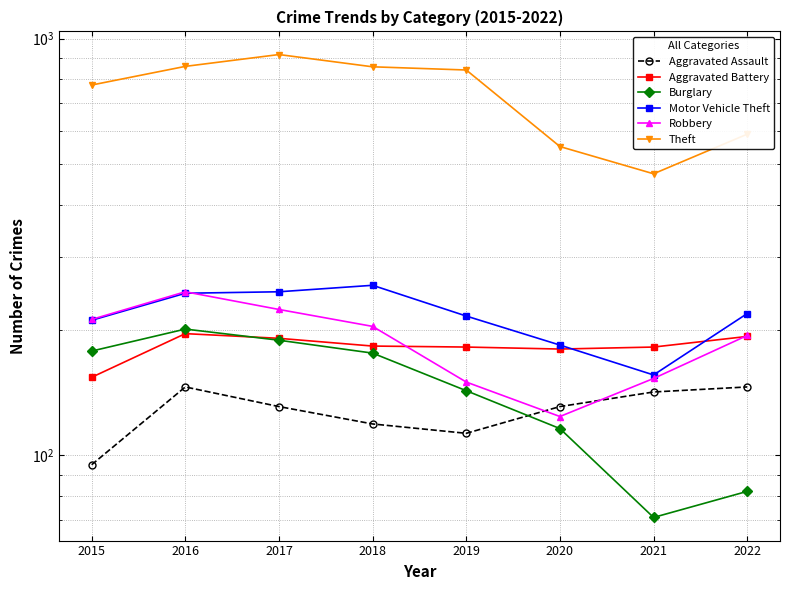

True or false: Aggravated Battery has more than 0 points higher than both neighbors.

True